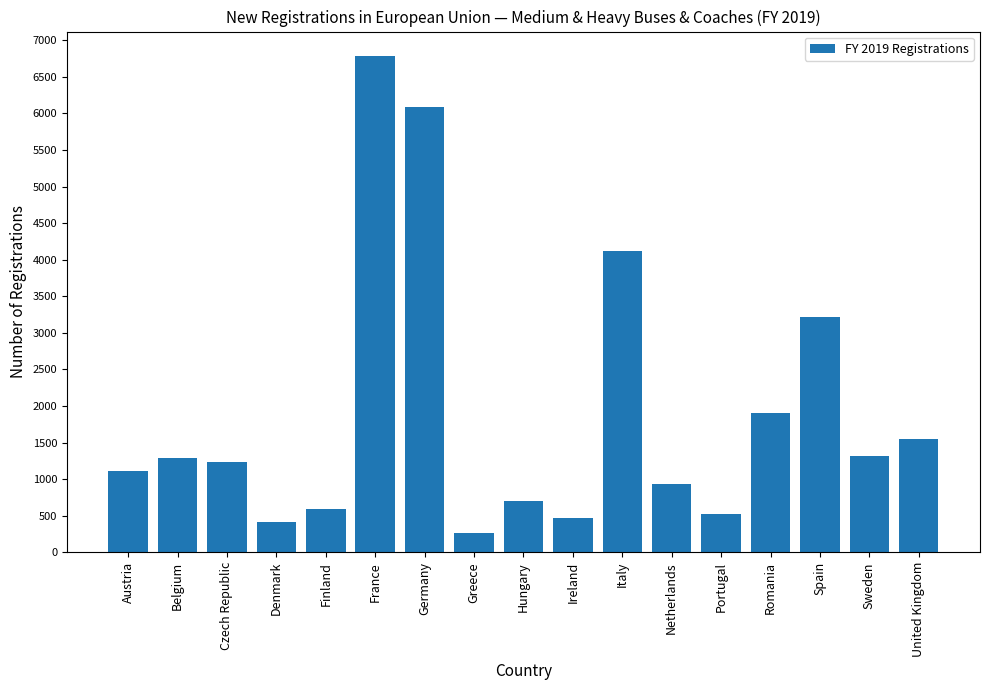

What is the difference between the values at Netherlands and Denmark?

519